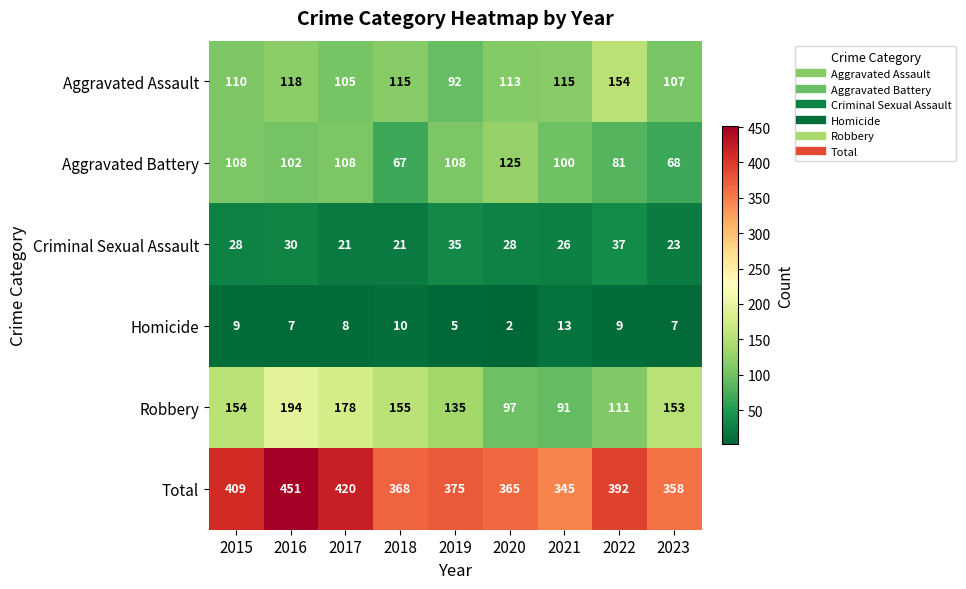

How many values in the Total series are below 375?

4